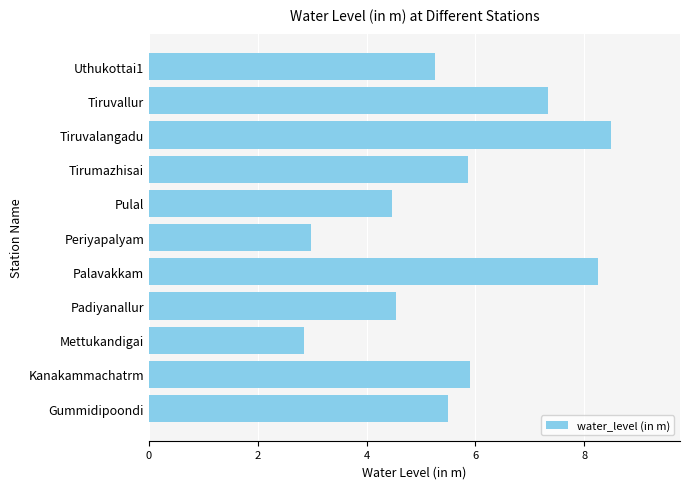

Approximately how many times larger is the value at Tirumazhisai compared to Uthukottai1?

1.1